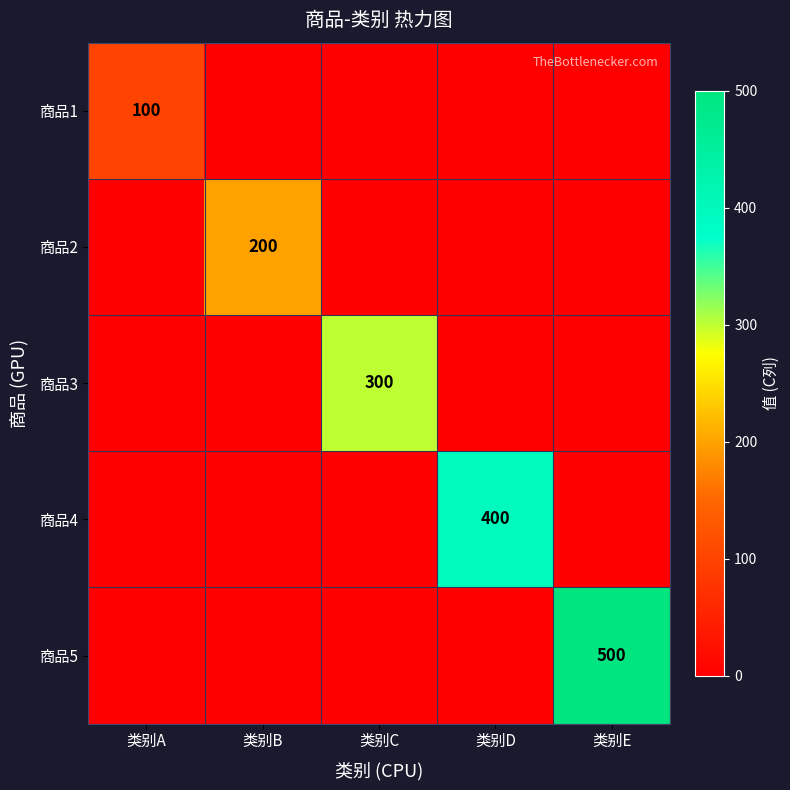

True or false: 商品3 has a value of 300 at 类别C.

True